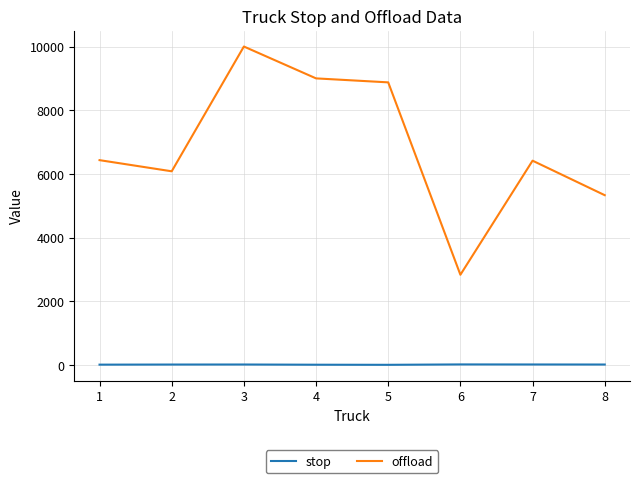

True or false: offload and stop cross at least once.

False